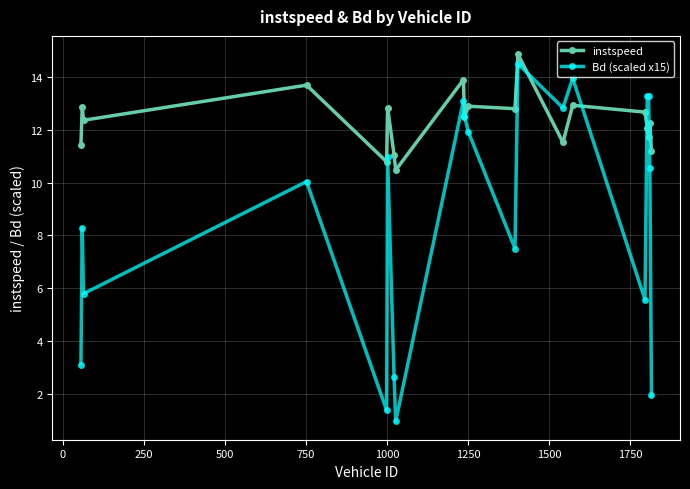

True or false: Bd (scaled x15) has more than 2 points higher than both neighbors.

True